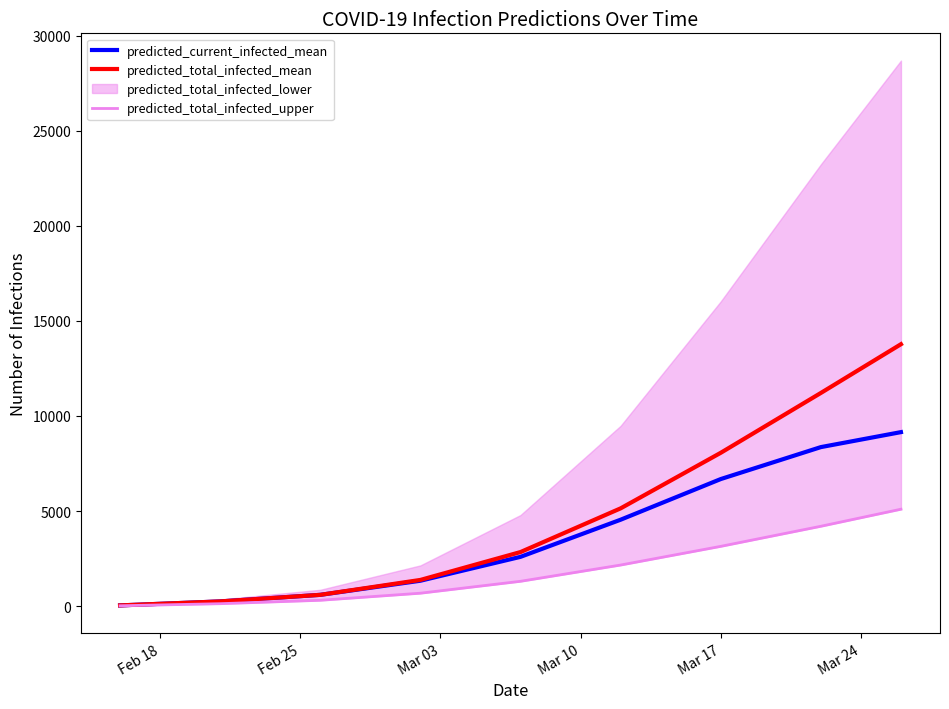

Count the number of categories in the chart.

9